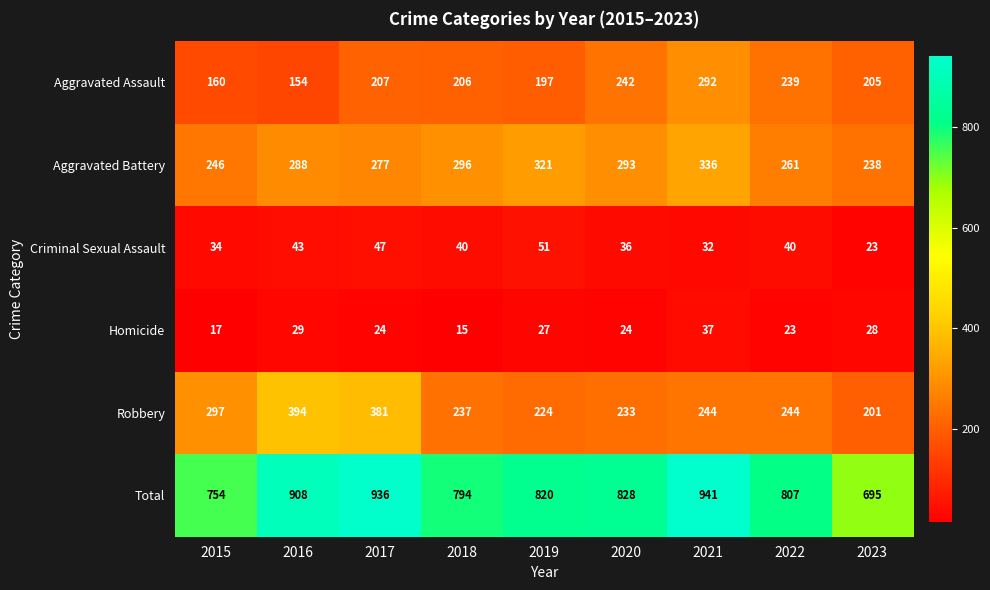

Is it true that Criminal Sexual Assault equals 64 at 2017?

False